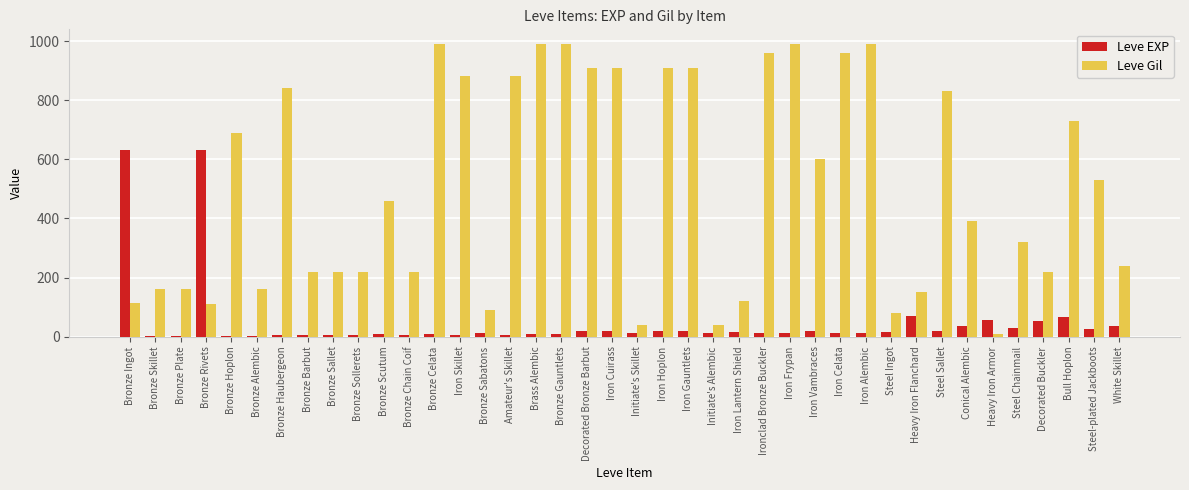

True or false: Leve EXP has a value of 5 at Bronze Sollerets.

True